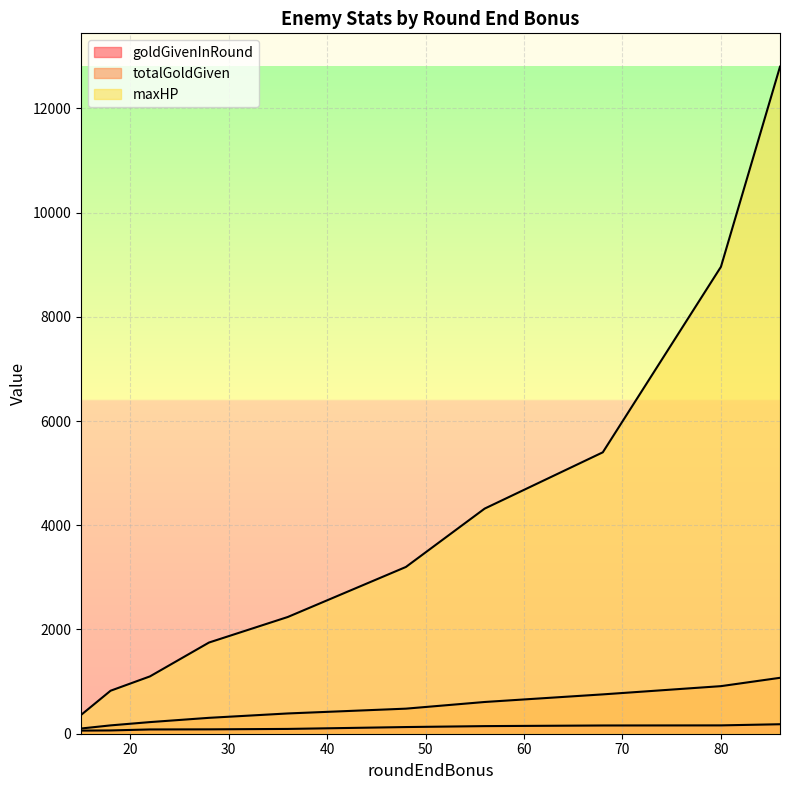

At how many categories does at least one series exceed 8710?

2